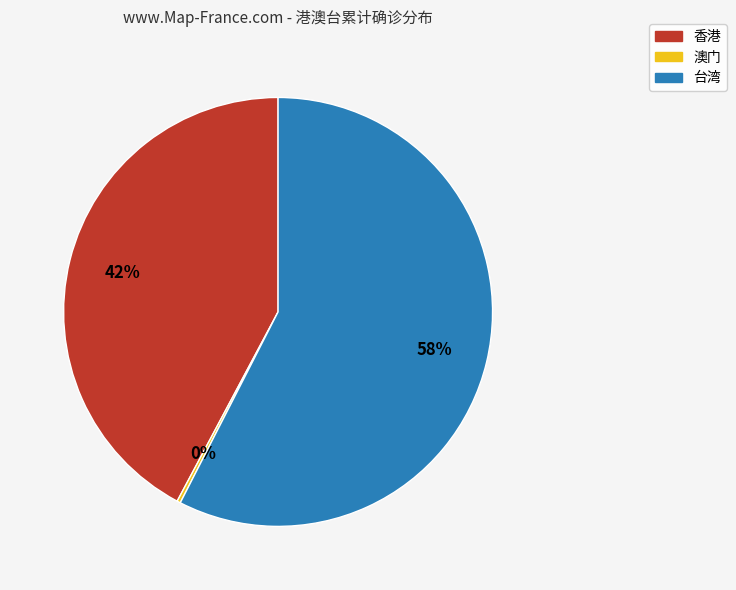

Does any single category account for the majority?

Yes